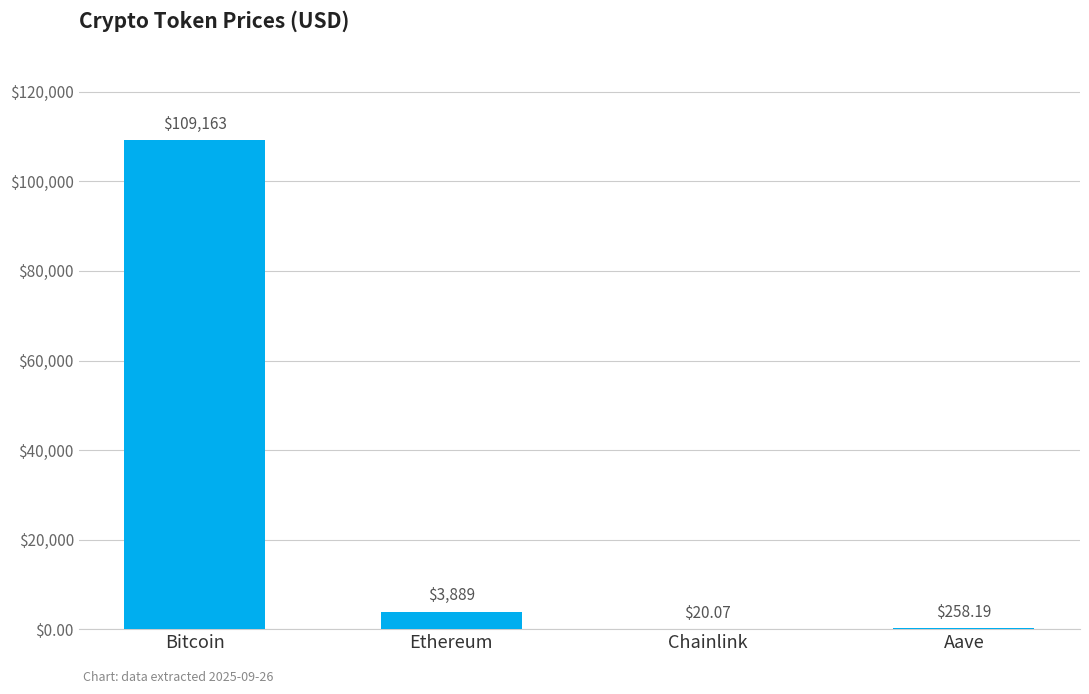

Which label corresponds to the largest value in the chart?

Bitcoin